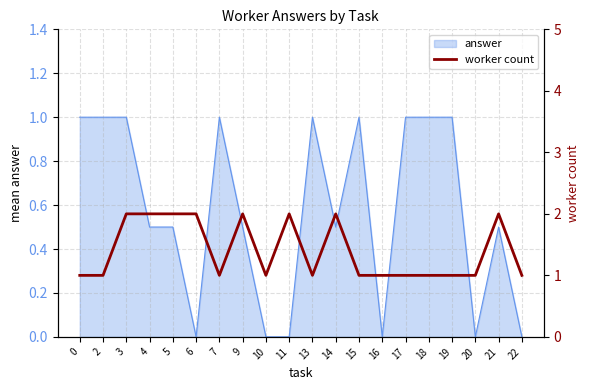

Reading right to left, transcribe all the data shown in this chart.

22=1	21=2	20=1	19=1	18=1	17=1	16=1	15=1	14=2	13=1	11=2	10=1	9=2	7=1	6=2	5=2	4=2	3=2	2=1	0=1